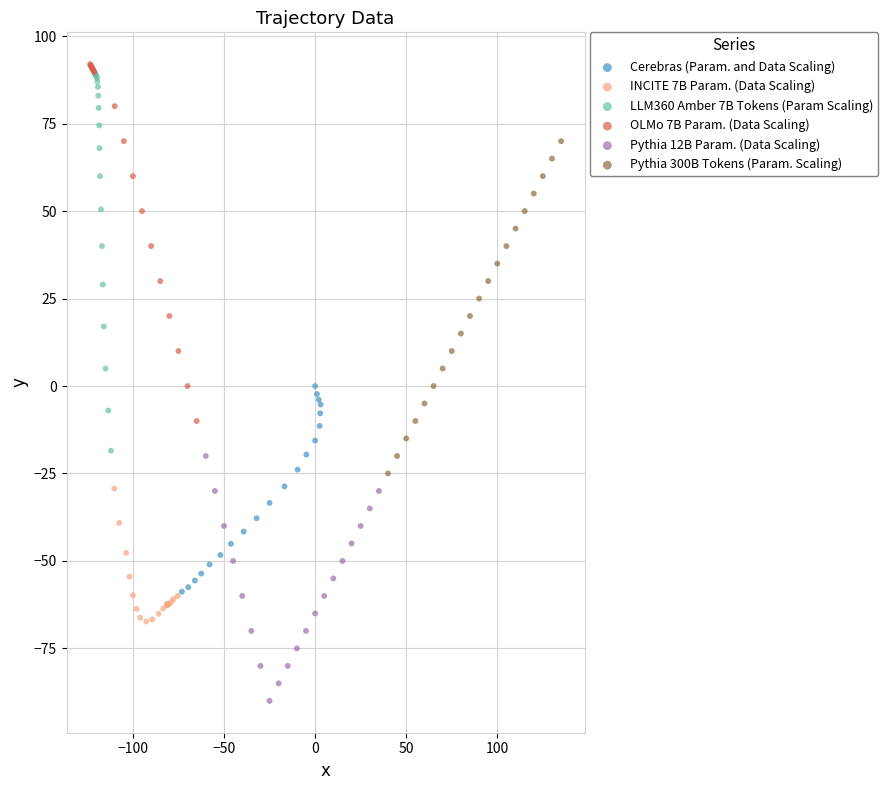

Which series contains the lowest Y value?

Pythia 12B Param. (Data Scaling)